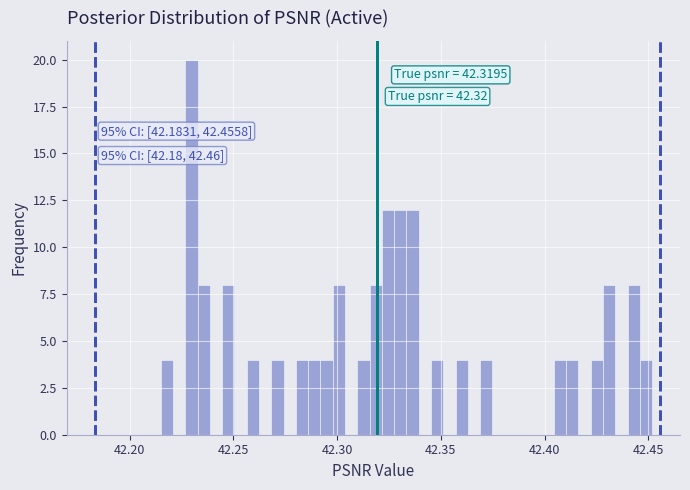

Read against the x-axis, roughly where is the centre of the tallest bar?

42.230